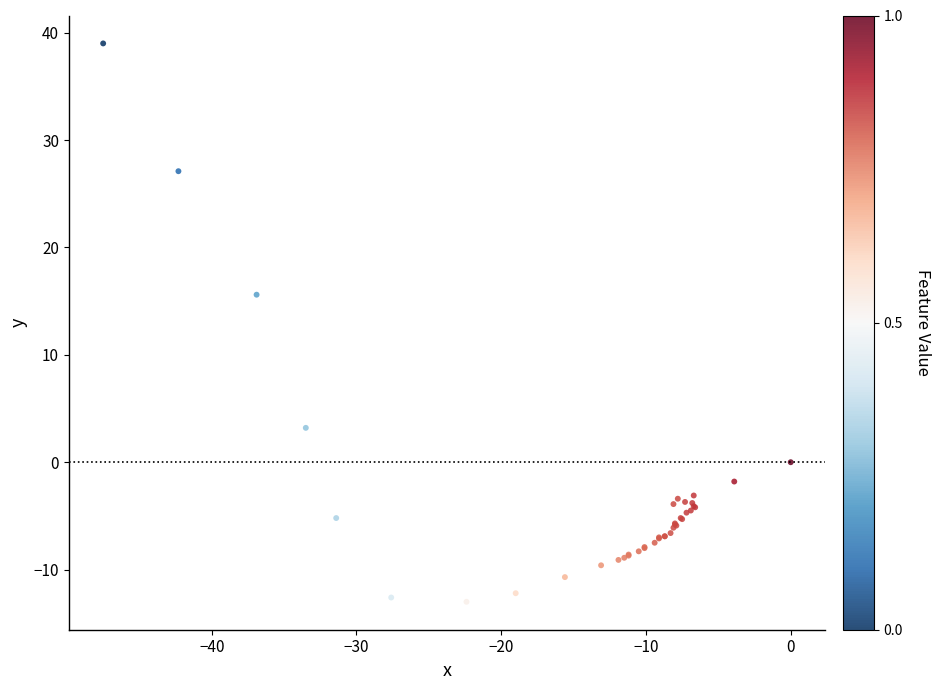

What Y value in the scatter plot is closest to 13?

15.6